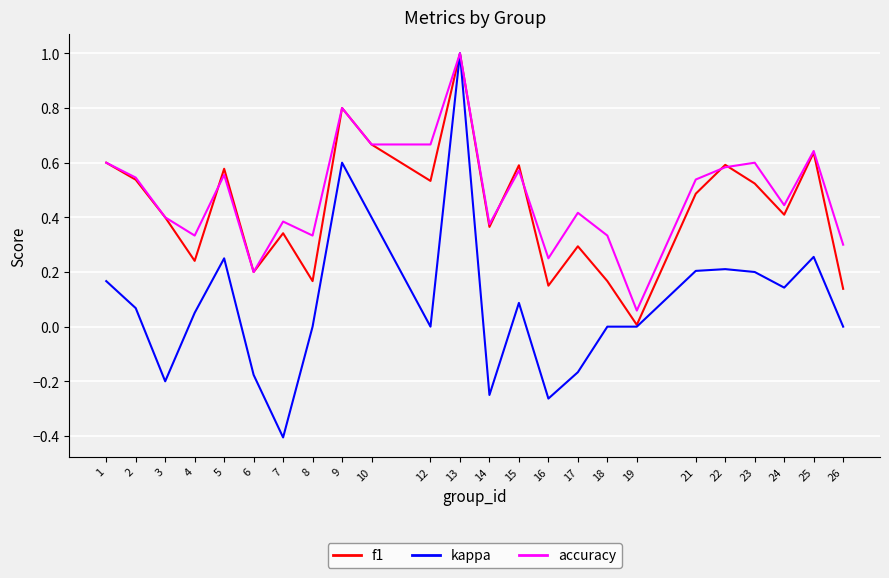

What is the highest value of the kappa series?

1.0